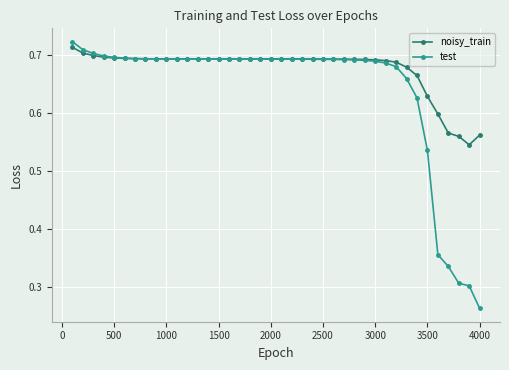

True or false: test has more than 1 points higher than both neighbors.

True